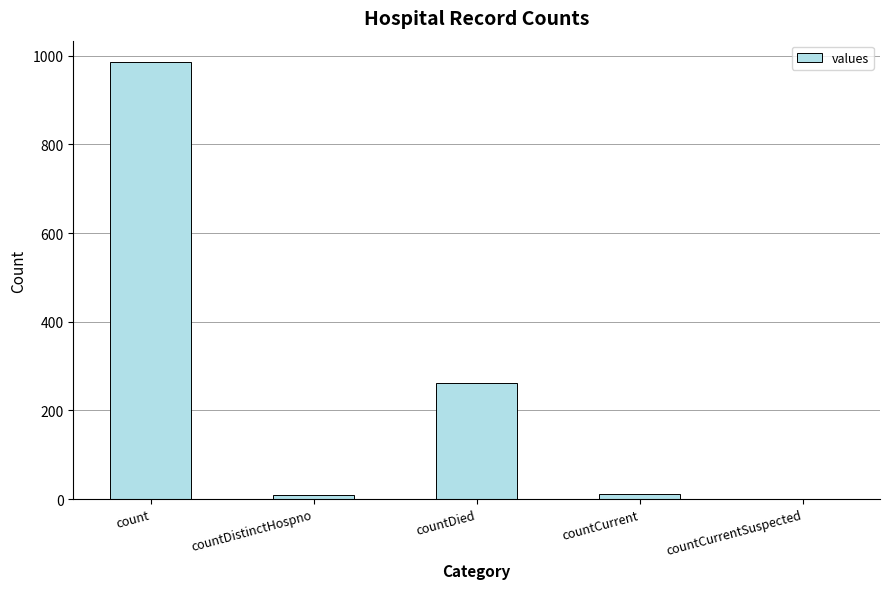

Which label corresponds to the largest value in the chart?

count